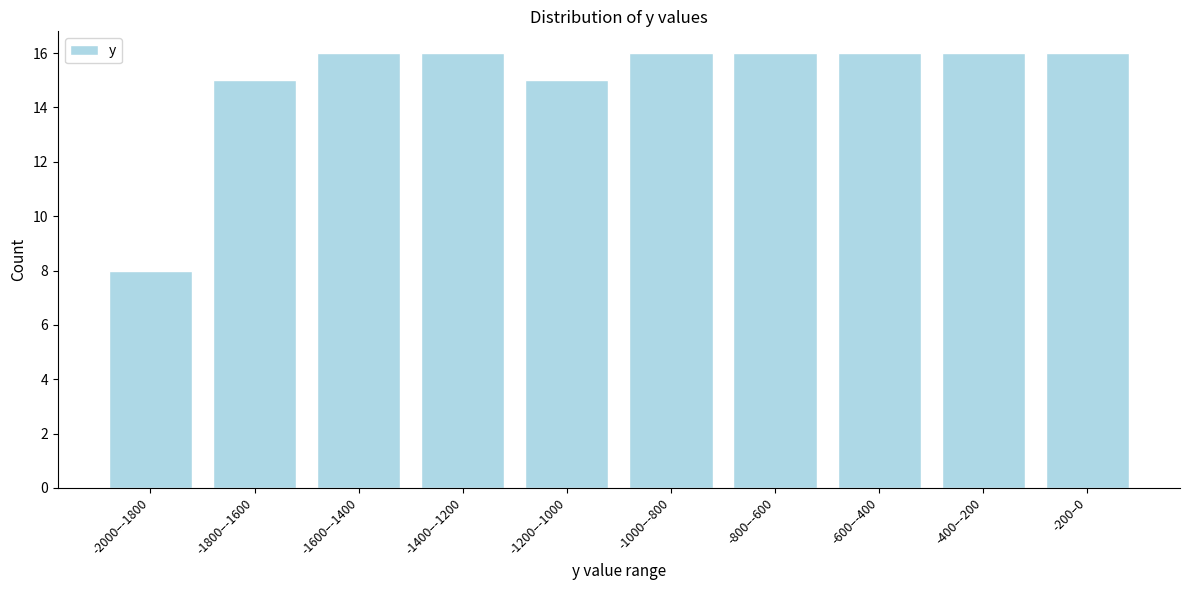

Reading right to left, what are all the values shown in this chart?

16	16	16	16	16	15	16	16	15	8